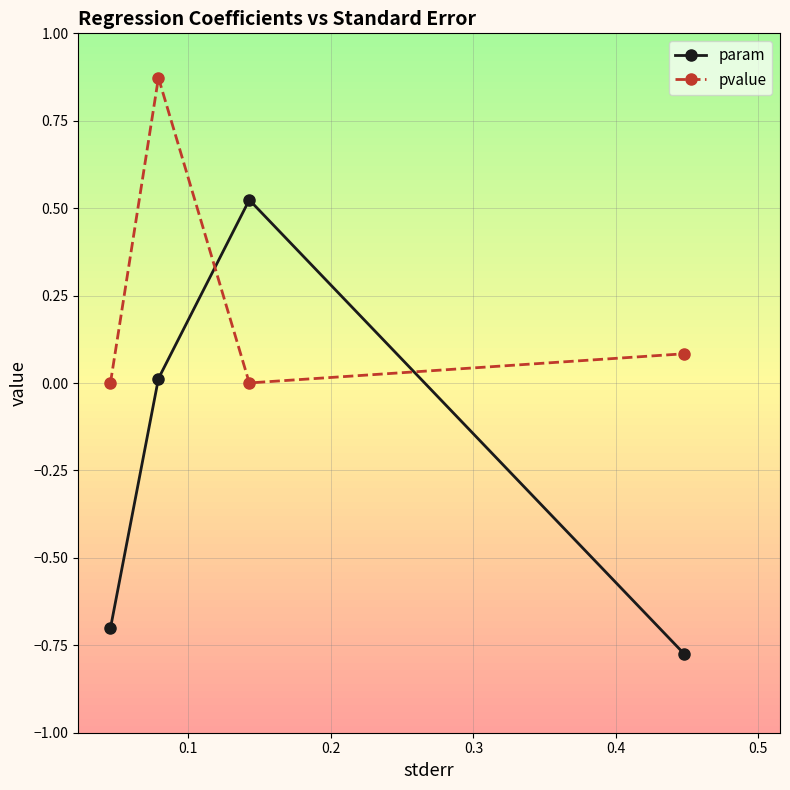

True or false: pvalue and param cross at least once.

True